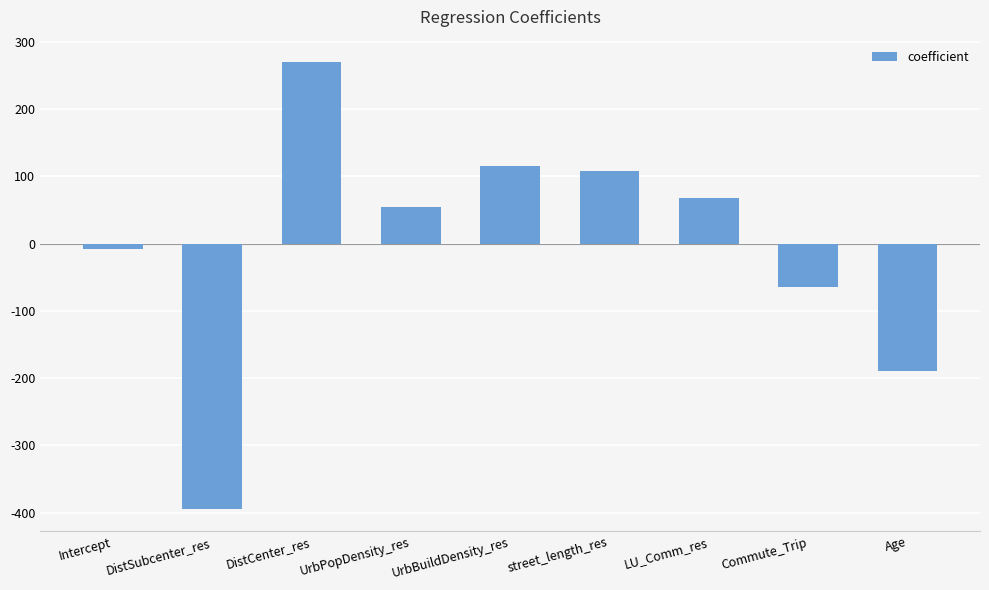

Reading left to right, transcribe all the data shown in this chart.

-7.6	-394.6	269.9	54.2	115.7	107.3	68.2	-64.1	-189.3